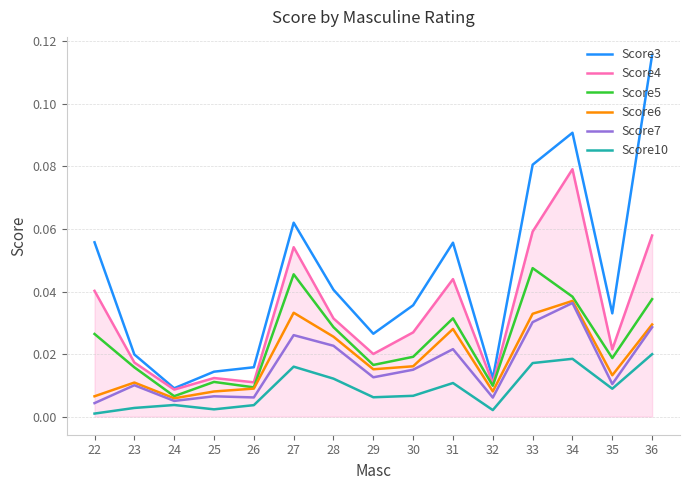

Rank the series at 27 from highest to lowest value.

Score3, Score4, Score5, Score6, Score7, Score10